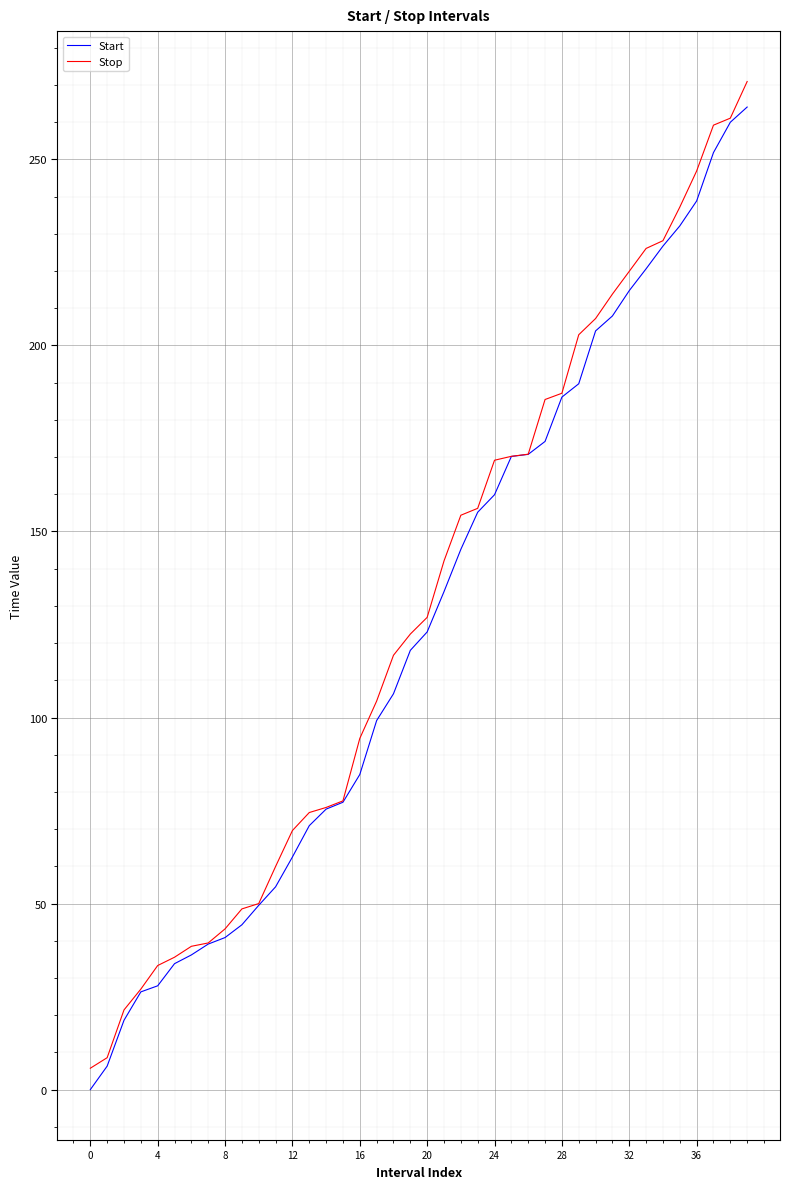

What is the highest value of the Start series?

264.1